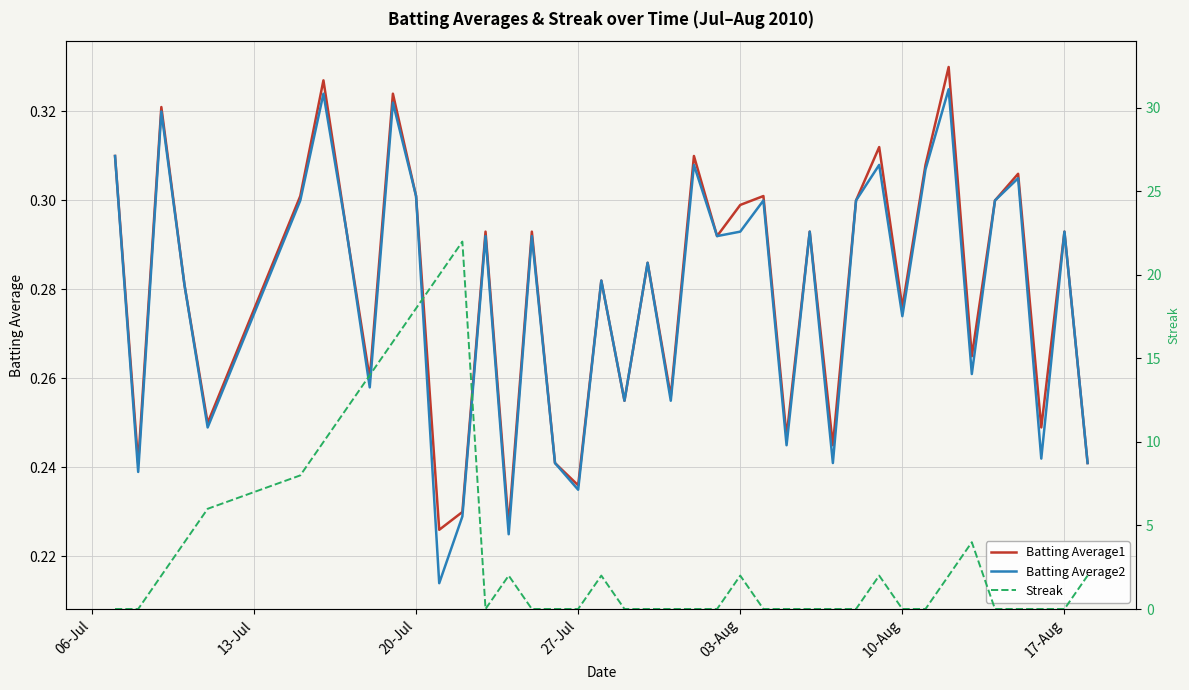

The Batting Average2 series shows 0.1 at 26. True or false?

False